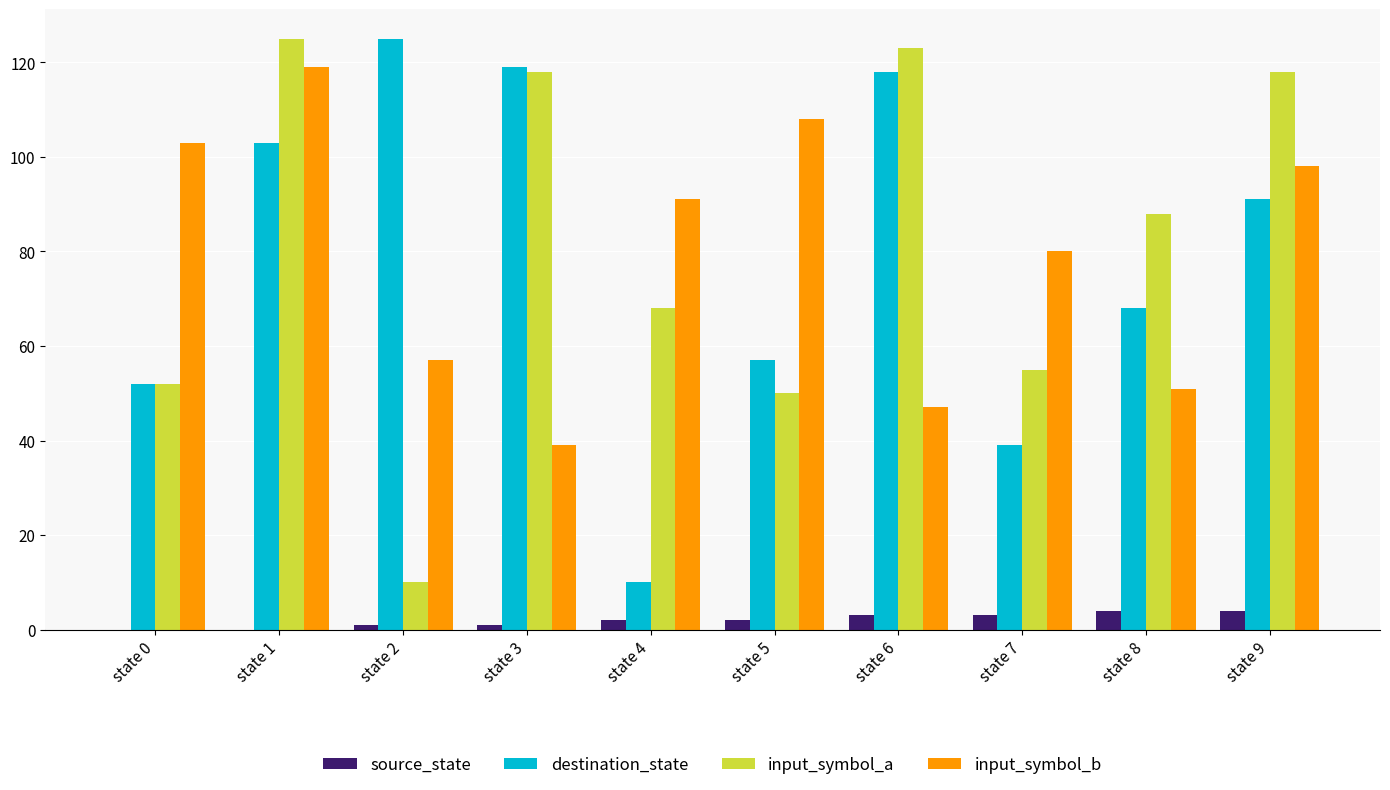

How many groups of bars are there?

10